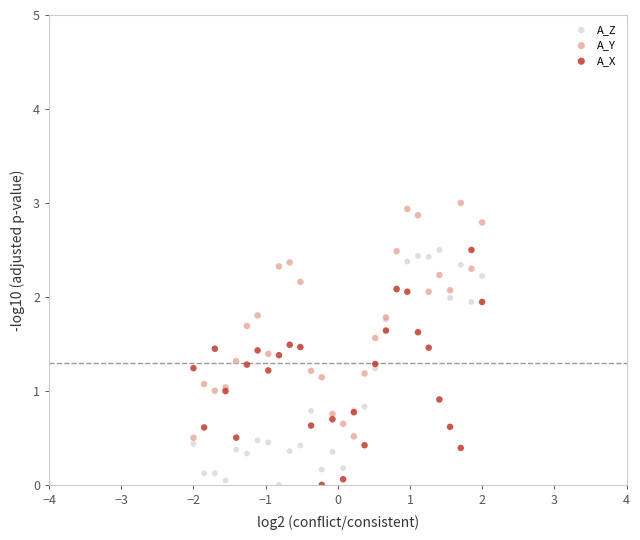

Which series reaches the maximum Y coordinate?

A_Y